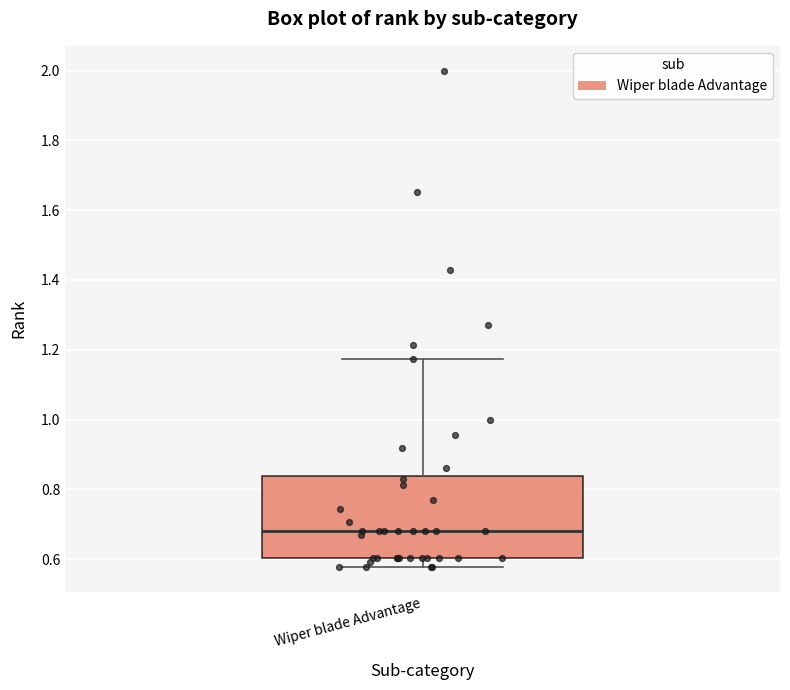

Read this box plot against the y-axis: the position of the median line, the range covered by the box, and the ends of both whiskers. The values are not printed on the chart, so give them approximately, as read against the axis.

median 0.68, box 0.60 to 0.84, whiskers 0.58 to 1.18